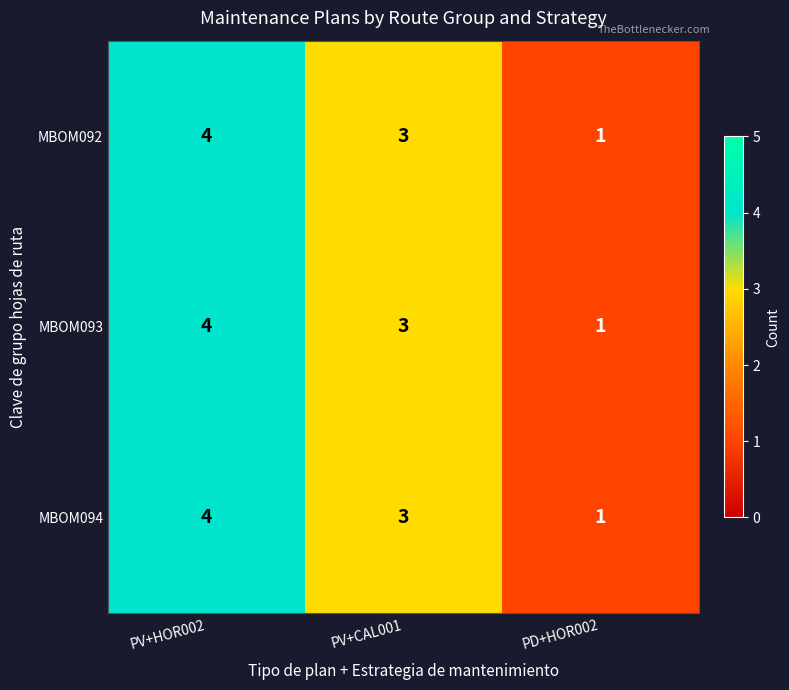

Count the MBOM094 values in the range 1 to 4.

3